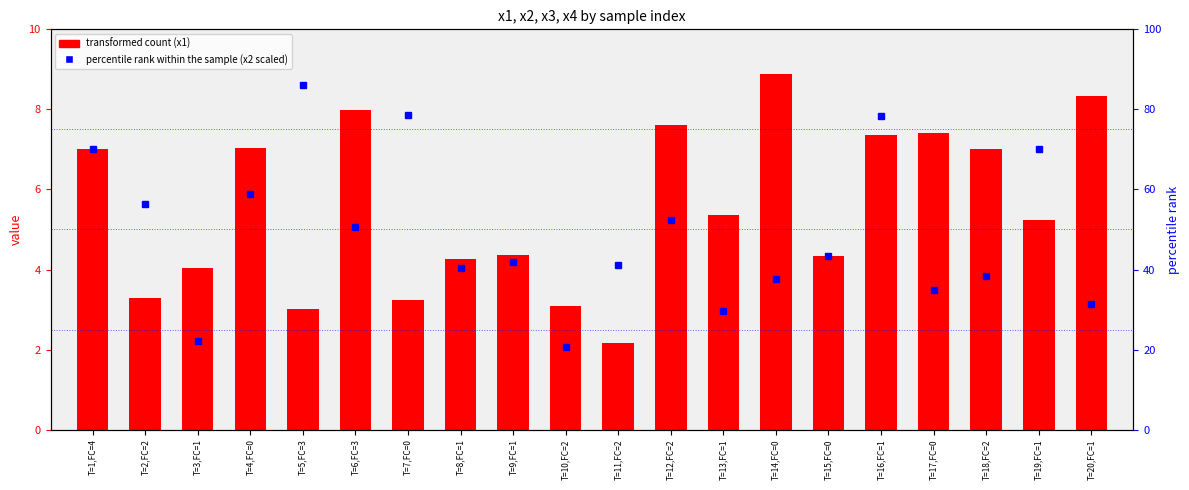

Which label corresponds to the largest value in the chart?

T=5,FC=3